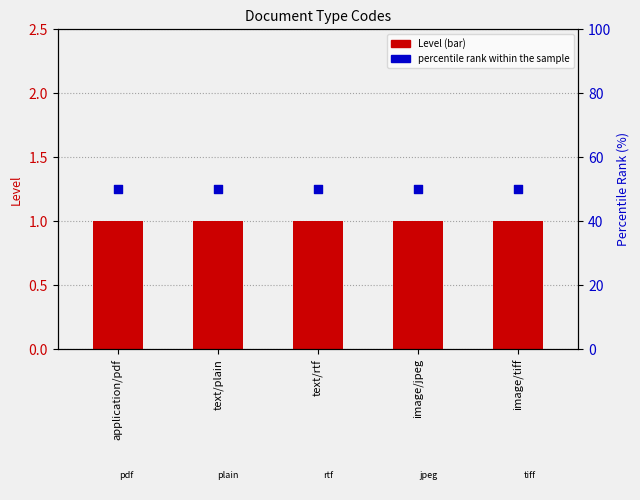

Is the value of percentile rank within the sample at application/pdf greater than the value of Level (bar) at image/tiff?

Yes